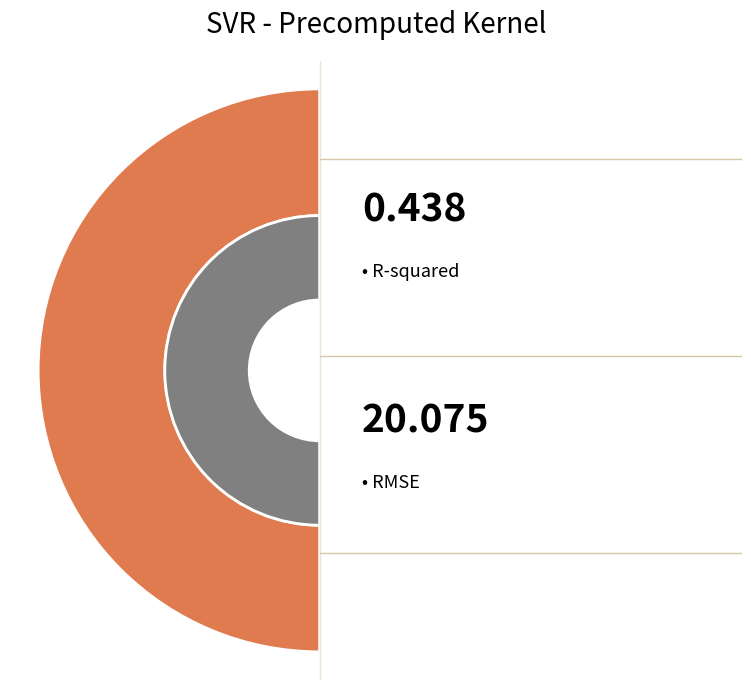

How many segments does this pie chart have?

2